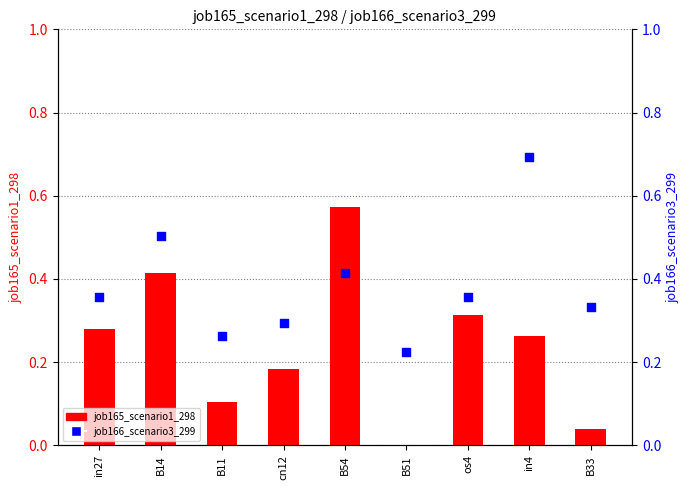

Which series contains the lowest Y value?

job165_scenario1_298